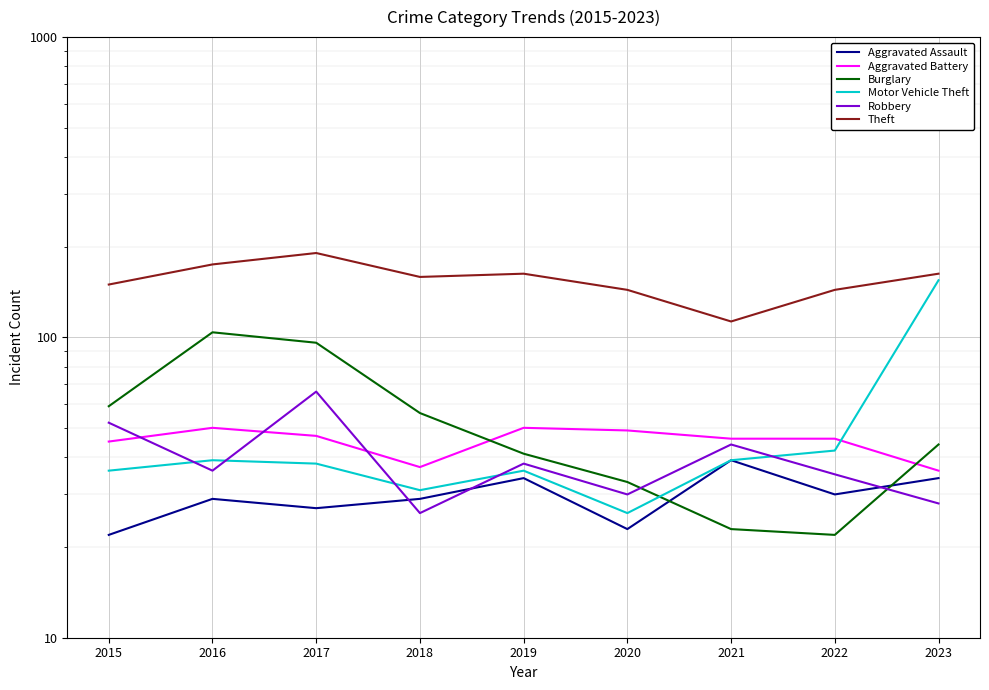

Is it true that Aggravated Battery equals 50 at 2019?

True